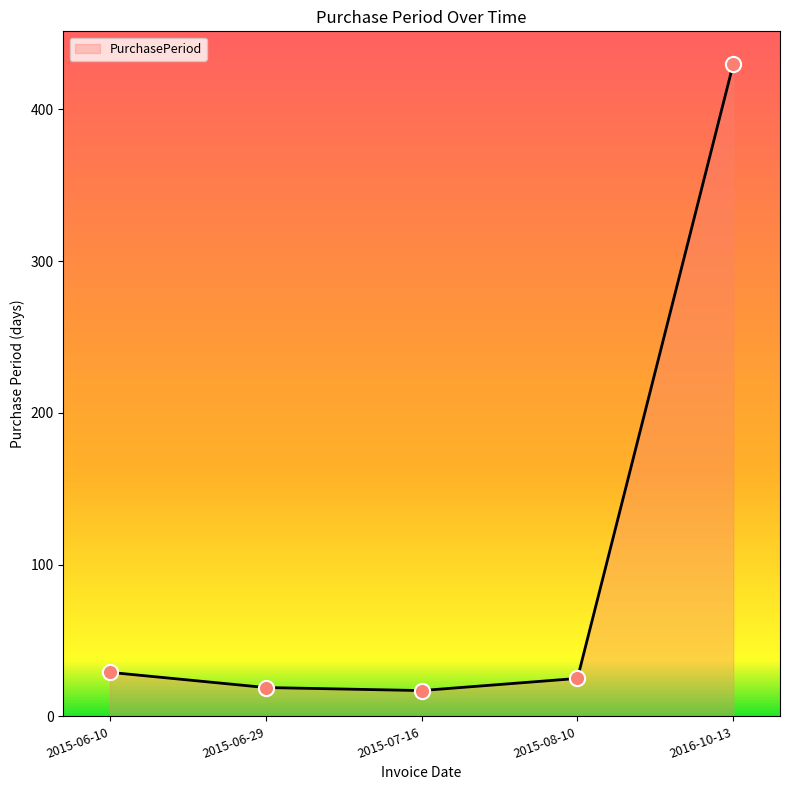

Which has a higher value, 2015-08-10 or 2015-07-16?

2015-08-10